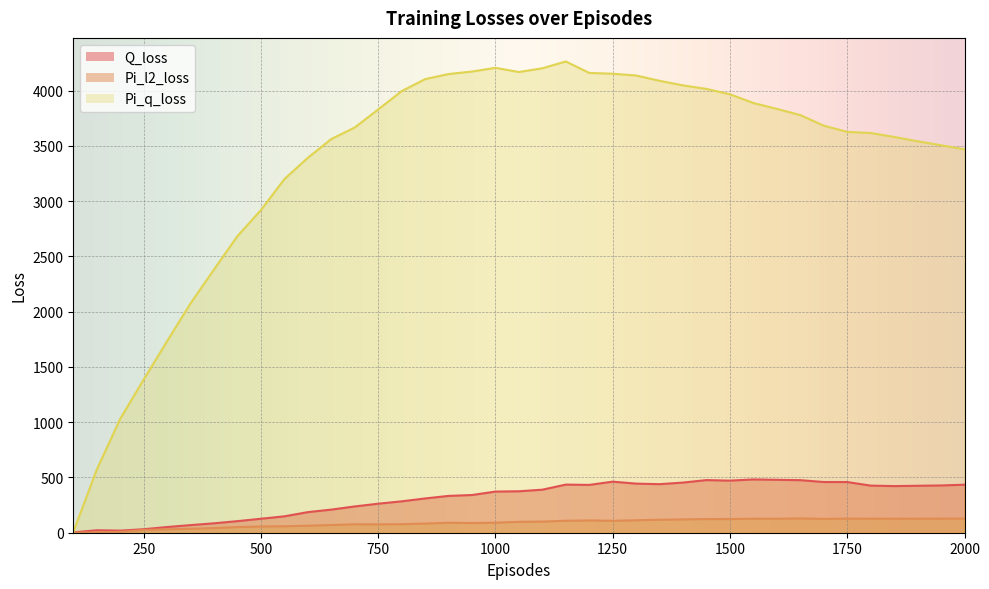

True or false: Pi_q_loss and Q_loss intersect in this chart.

False